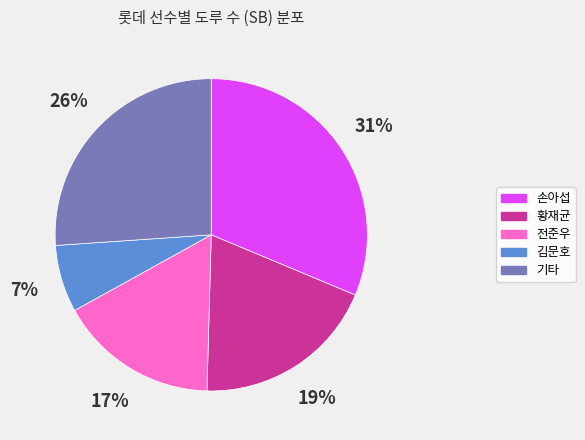

To the nearest percent, what is the average slice percentage?

20%